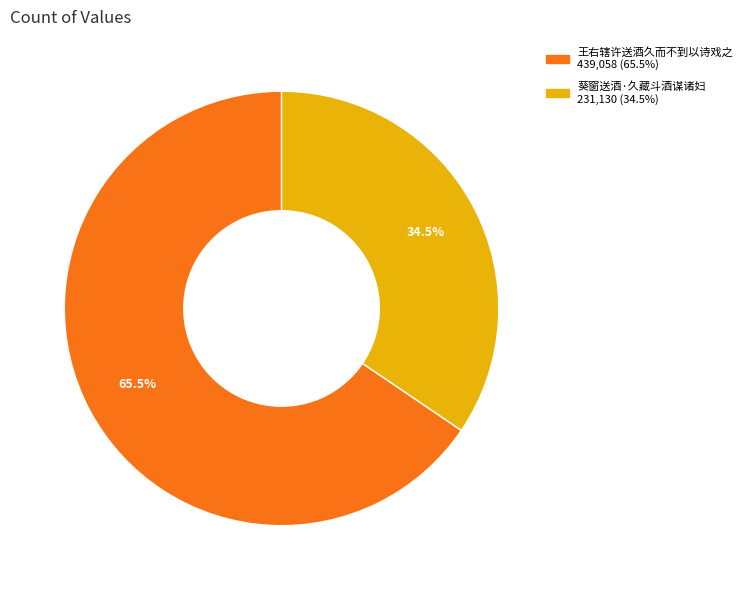

Which category accounts for the majority?

王右辖许送酒久而不到以诗戏之